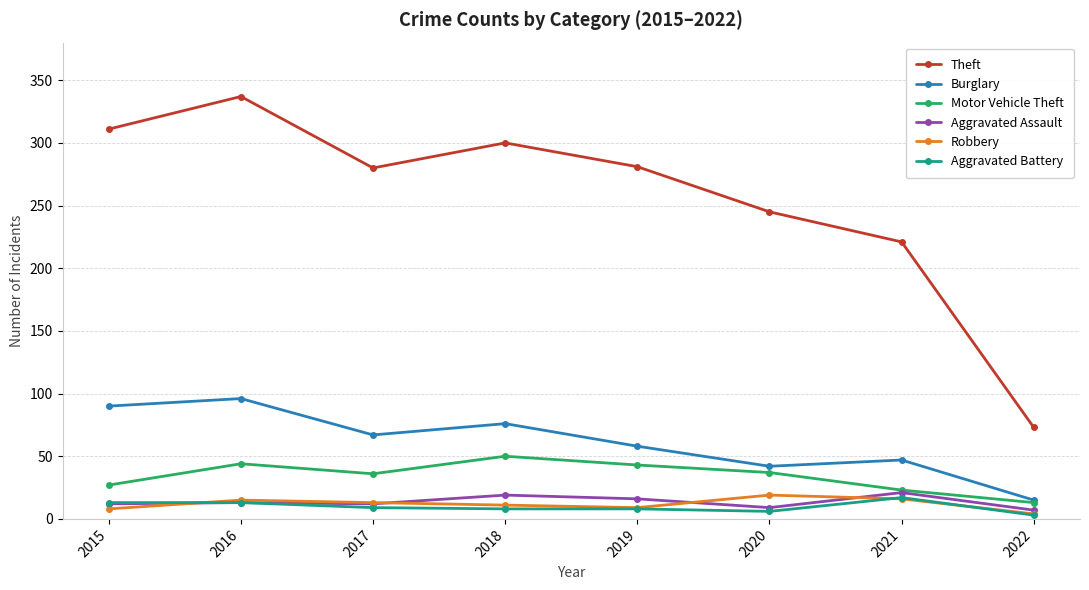

What is the minimum value shown in the chart?

3